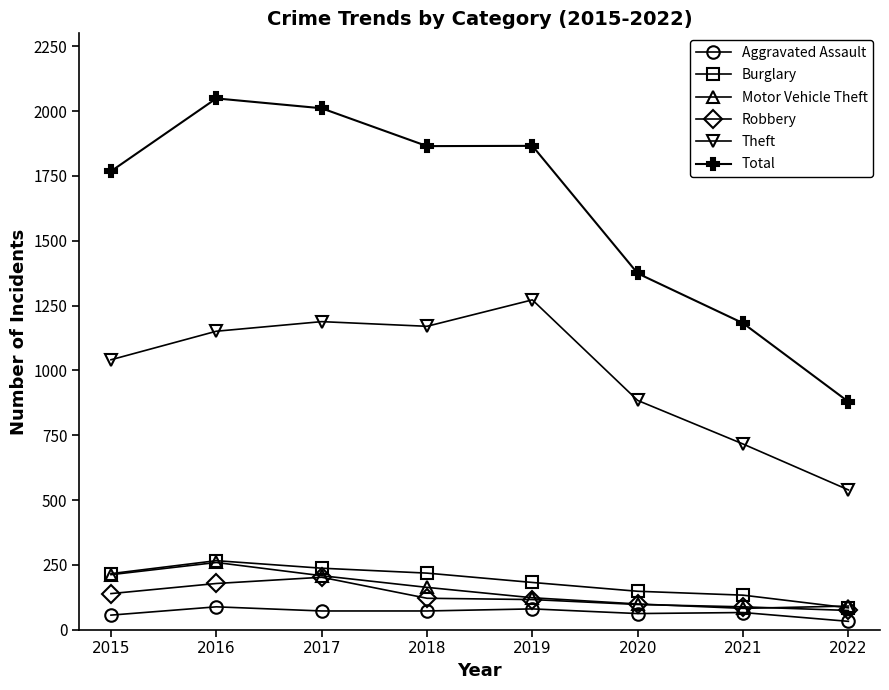

True or false: Aggravated Assault and Theft intersect in this chart.

False